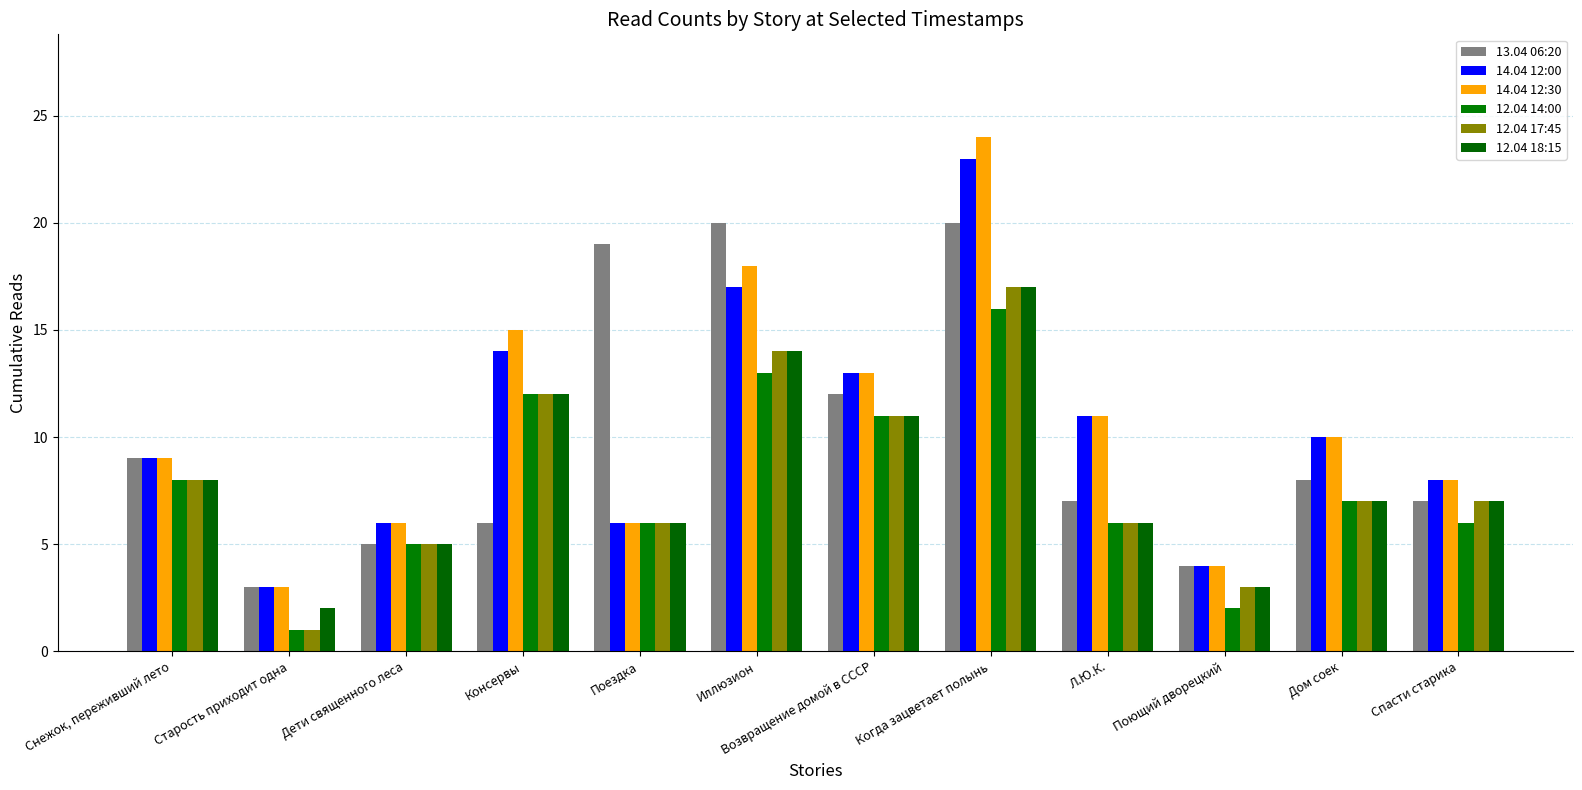

Between Снежок, переживший лето and Консервы, which series saw the biggest shift?

14.04 12:30